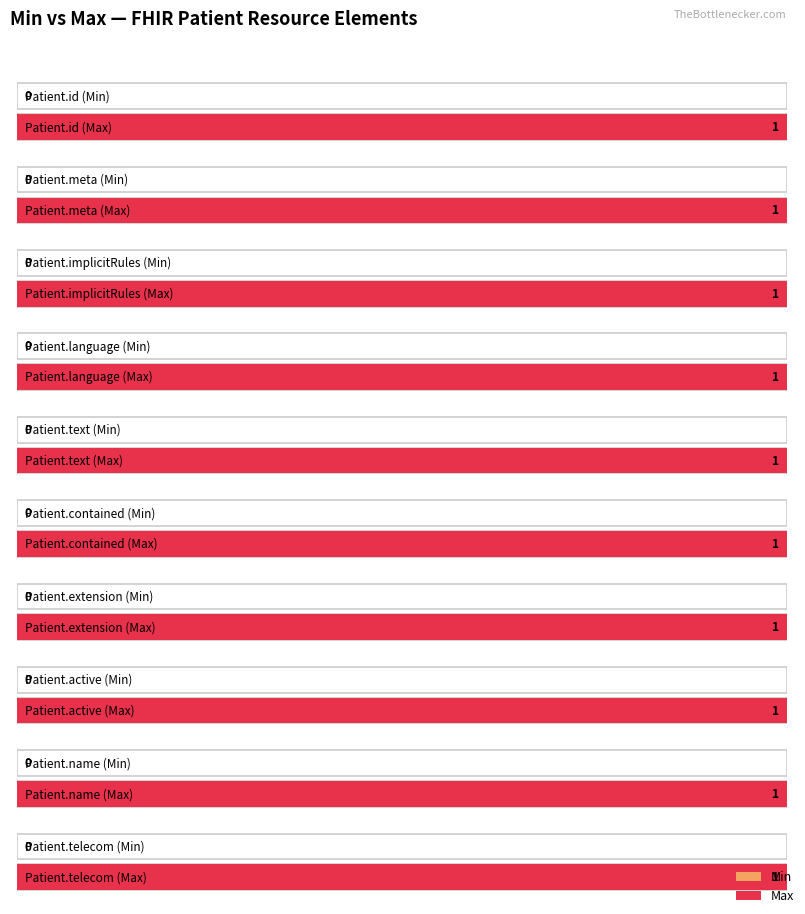

Is it true that Max equals 1 at Patient.implicitRules?

True